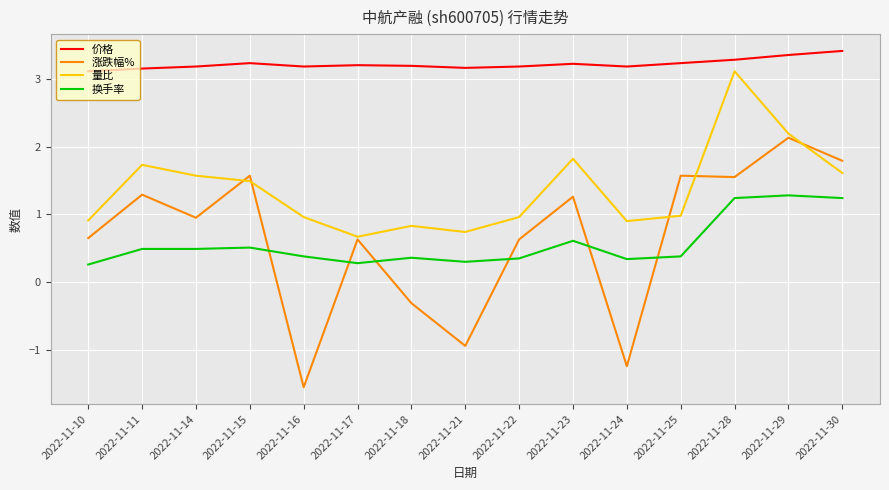

Which series has the widest spread of values?

涨跌幅%